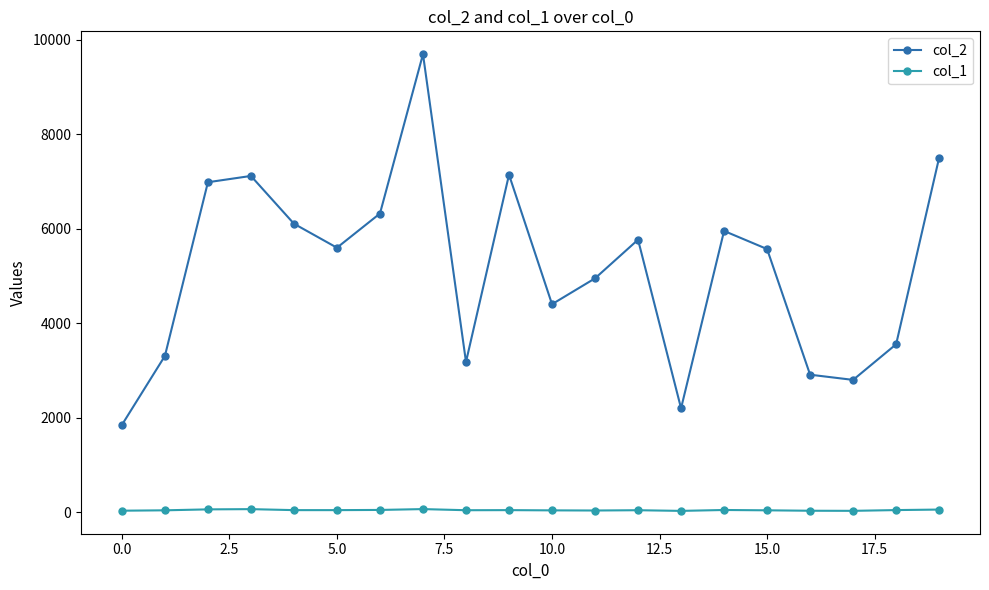

True or false: col_2 has more than 0 points higher than both neighbors.

True